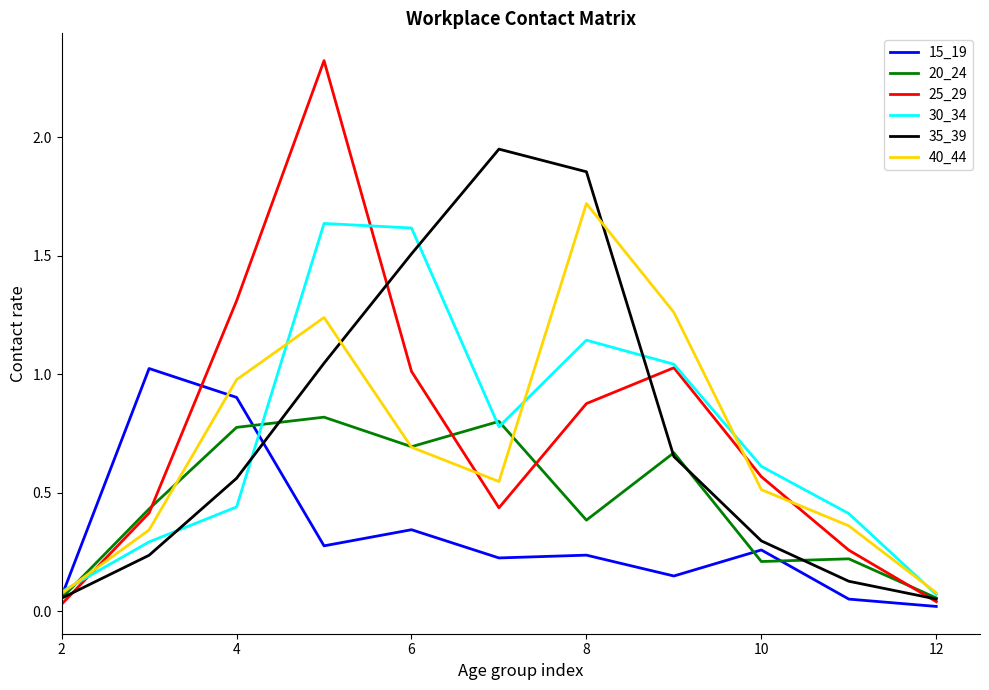

After their last crossing, which series has the higher values: 35_39 or 15_19?

35_39